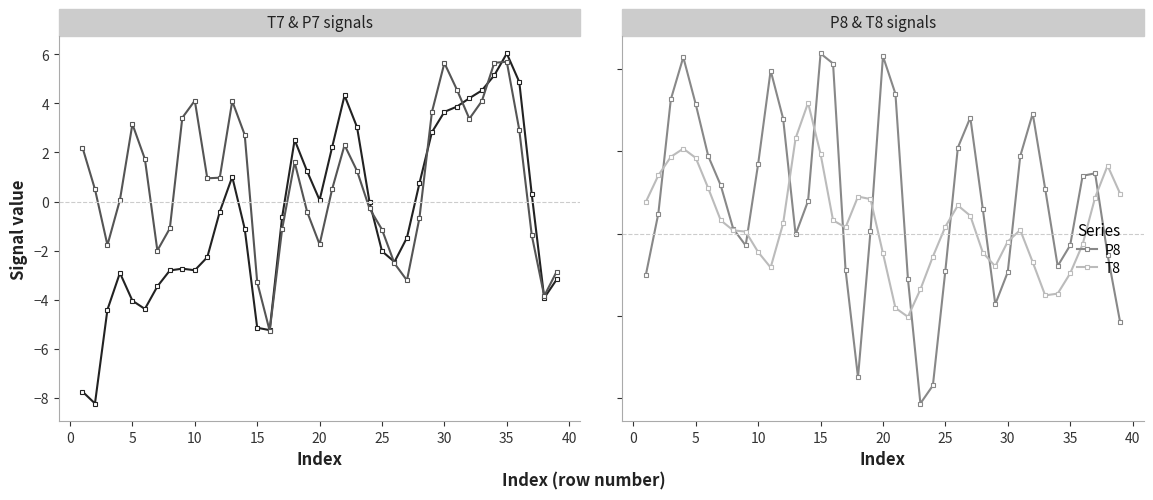

Which series has the largest total across all categories?

P8